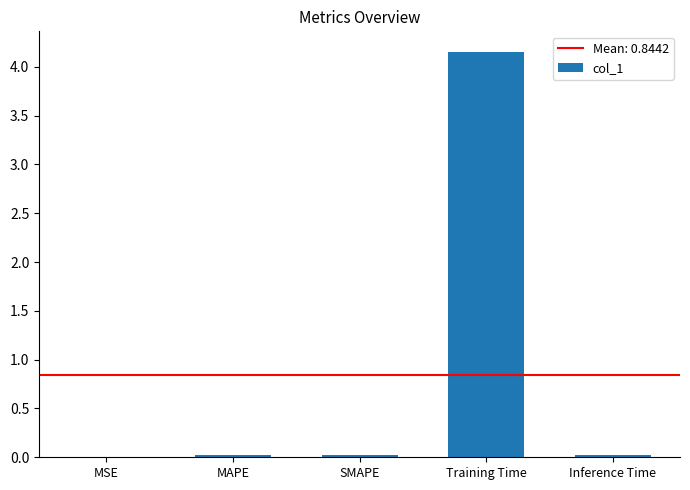

Which category has the highest value across all series?

Training Time